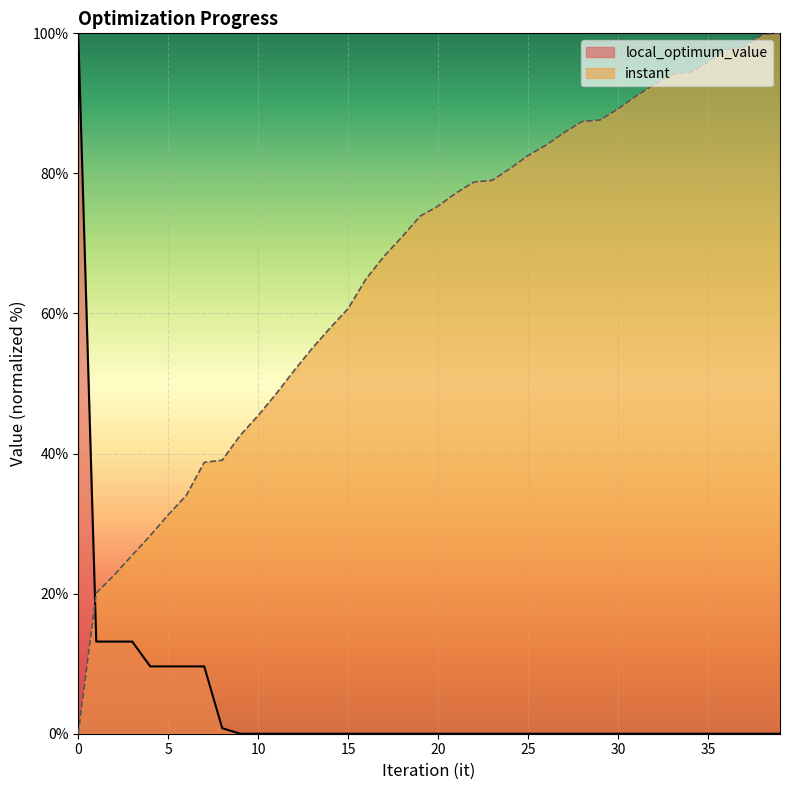

Rank the categories by instant value from highest to lowest.

39, 38, 37, 36, 35, 34, 33, 32, 31, 30, 29, 28, 27, 26, 25, 24, 23, 22, 21, 20, 19, 18, 17, 16, 15, 14, 13, 12, 11, 10, 9, 8, 7, 6, 5, 4, 3, 2, 1, 0